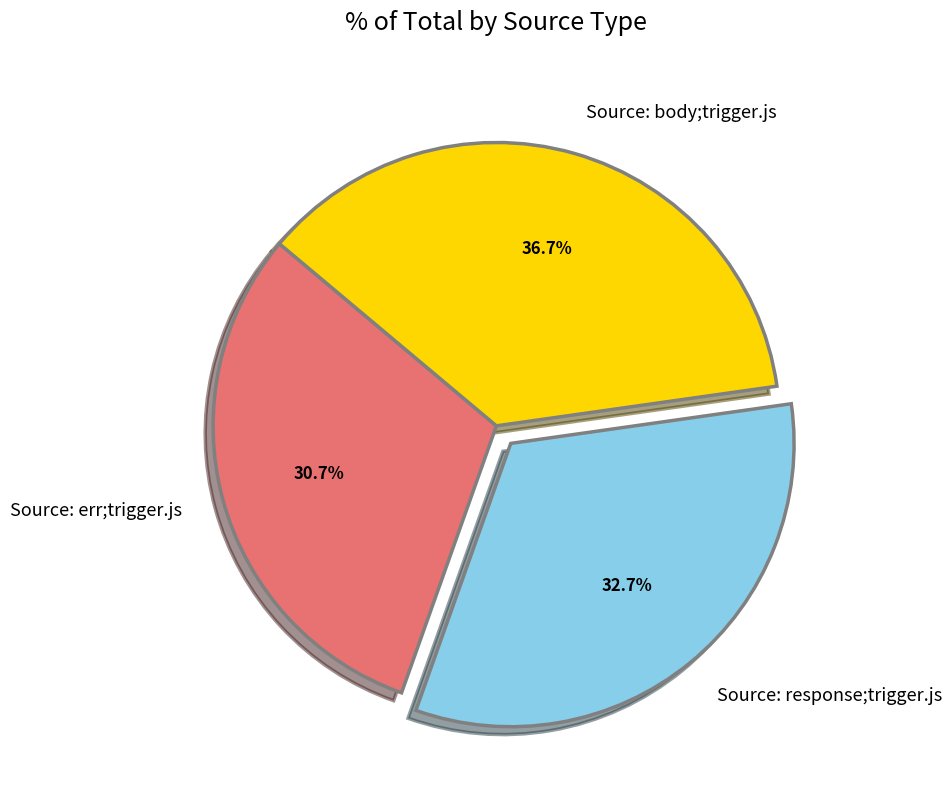

Rank the categories by value from lowest to highest.

Source: err;trigger.js, Source: response;trigger.js, Source: body;trigger.js